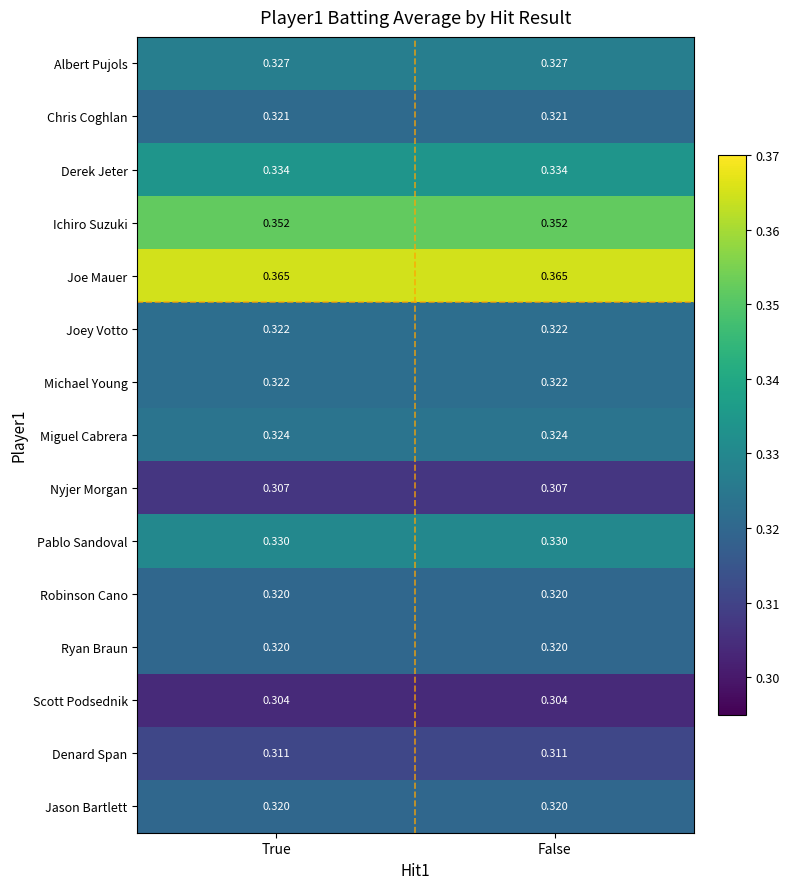

Which series has the largest total across all categories?

Joe Mauer